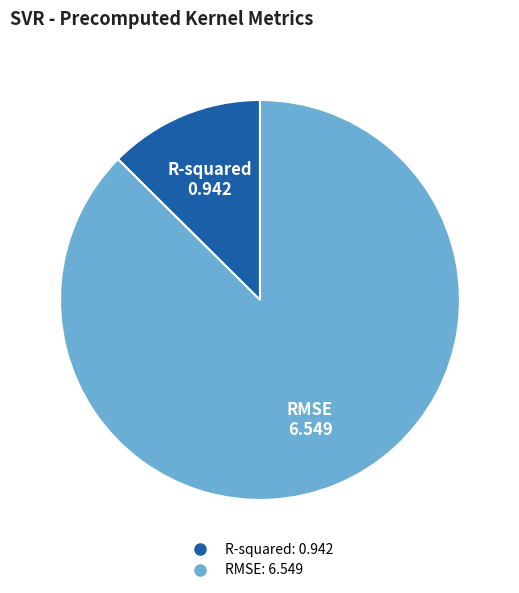

Which category has the biggest portion of the pie?

RMSE